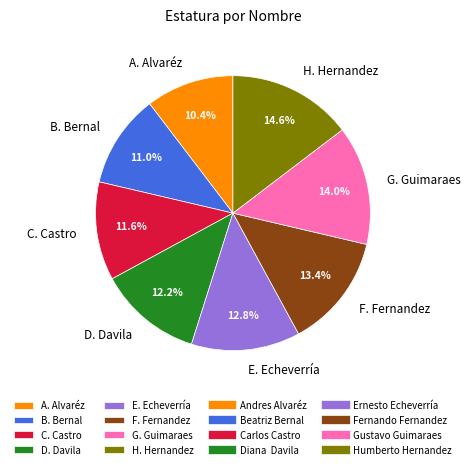

Which slice is the smallest?

A. Alvaréz